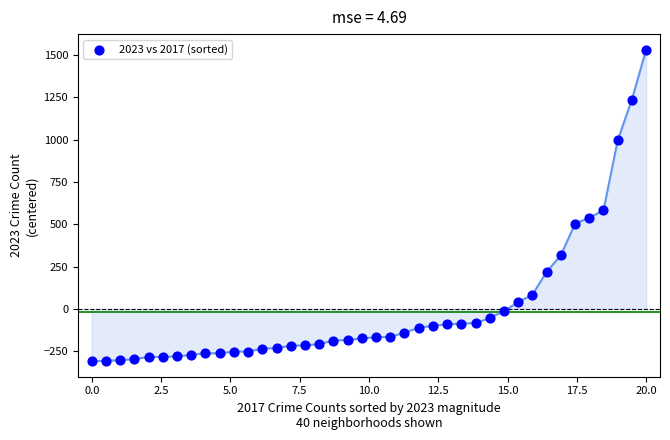

What Y value in the scatter plot is closest to 611?

582.5